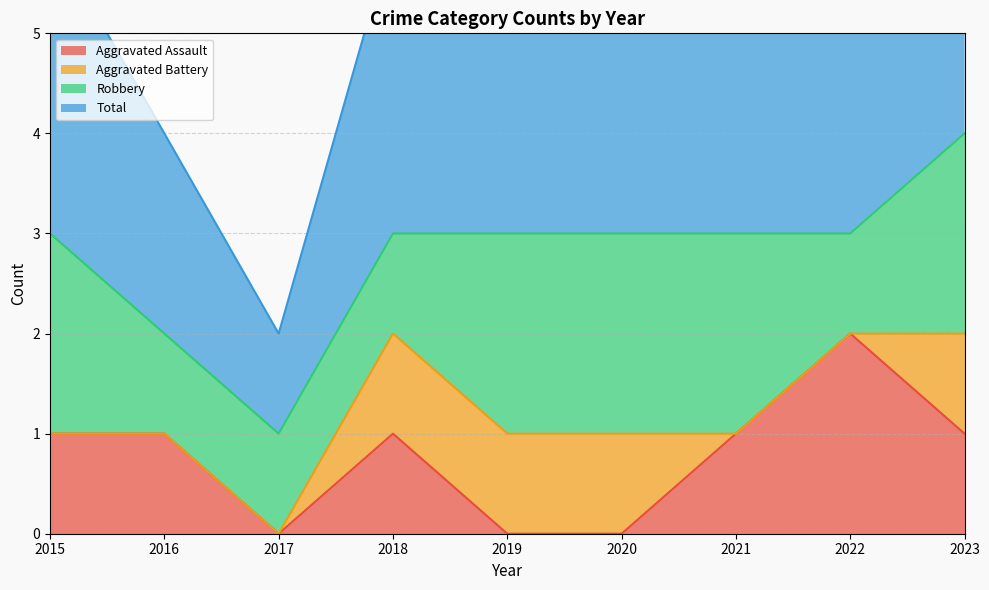

Read the Aggravated Assault value at 2021.

1